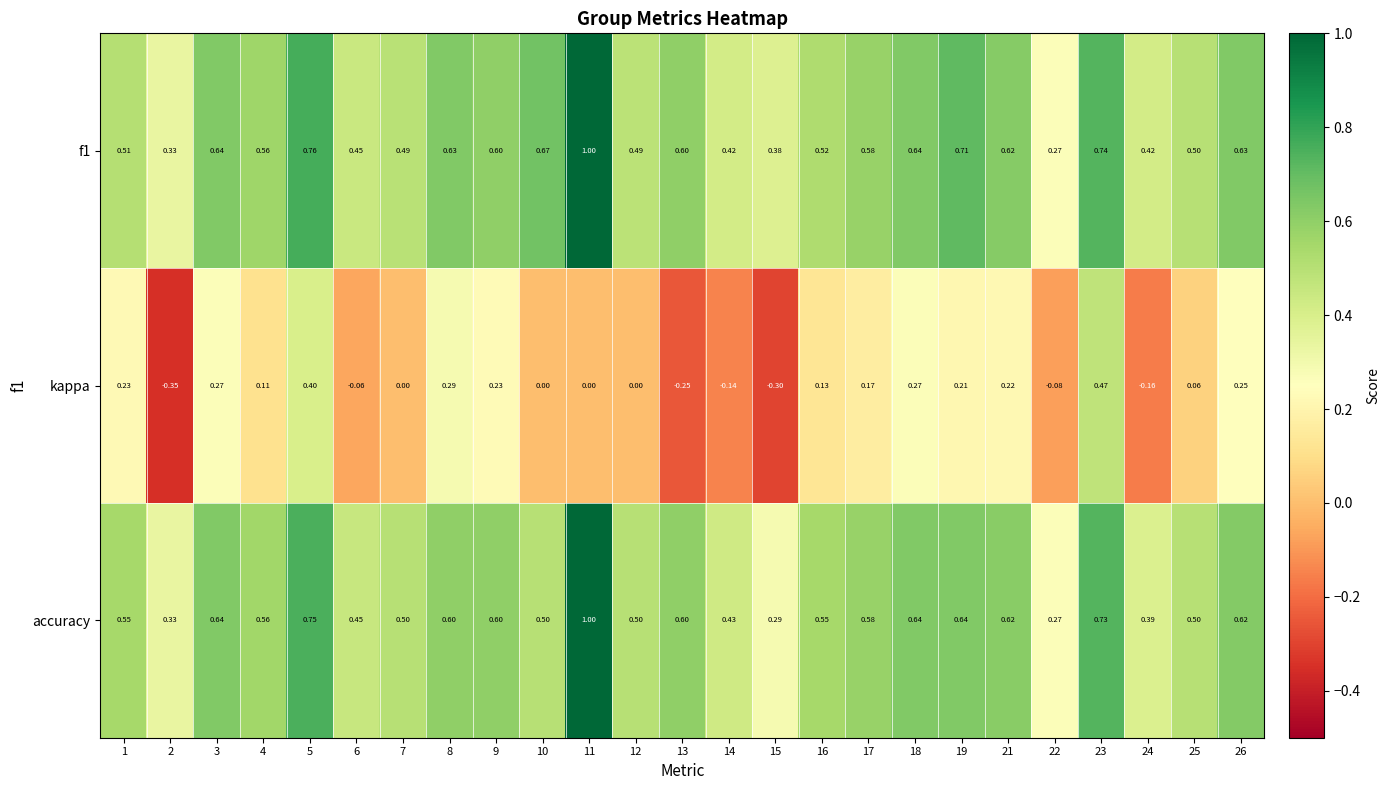

Is the value of accuracy at 6 greater than the value of kappa at 25?

Yes